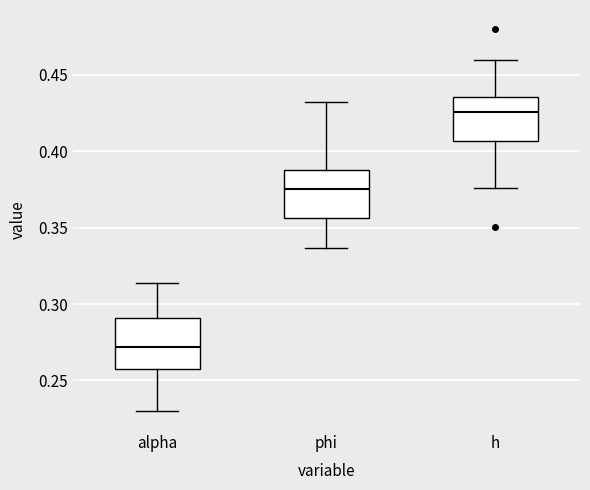

Reading left to right, read every box against the y-axis: the position of its median line, the range the box covers, and the ends of its whiskers. The values are not printed on the chart, so give them approximately, as read against the axis.

alpha: median 0.270, box 0.260 to 0.290, whiskers 0.230 to 0.315
phi: median 0.375, box 0.355 to 0.390, whiskers 0.335 to 0.430
h: median 0.425, box 0.405 to 0.435, whiskers 0.375 to 0.460